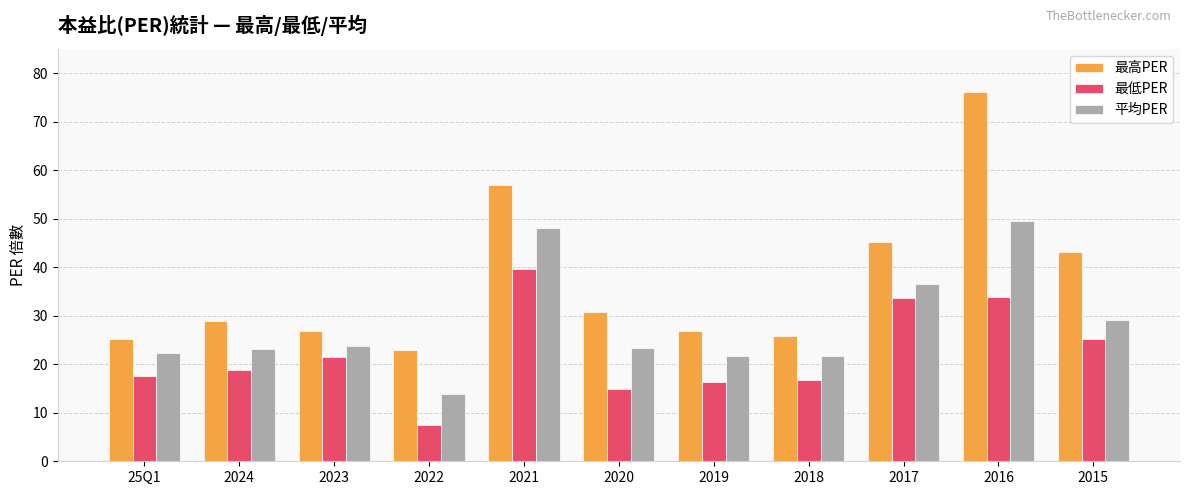

Which category has the highest value across all series?

2016